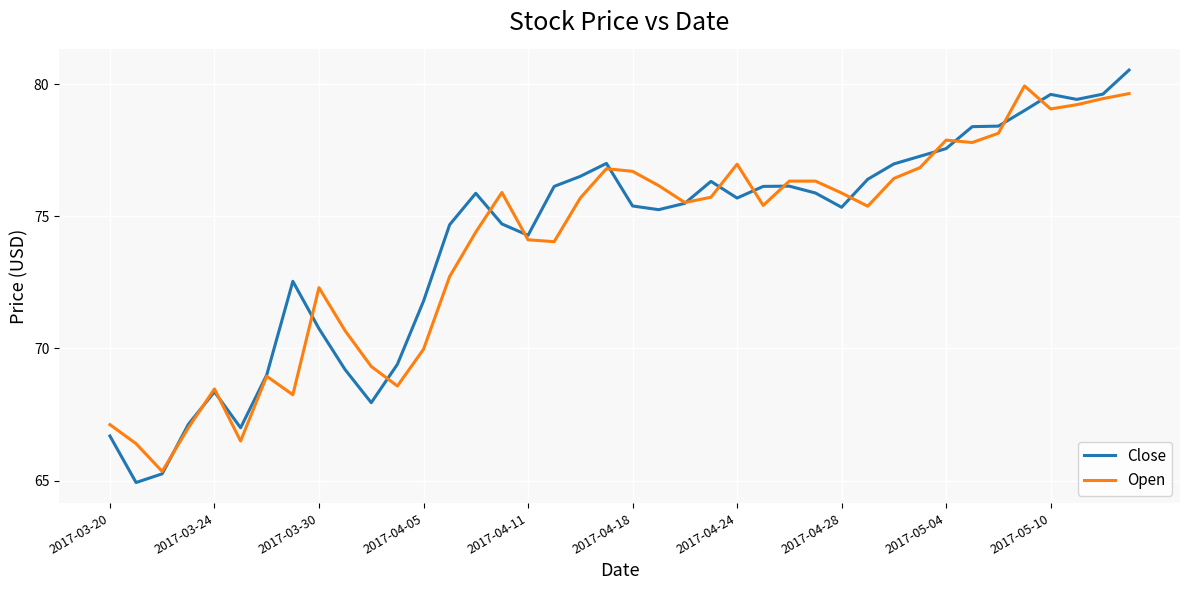

What is the highest value of the Open series?

79.9